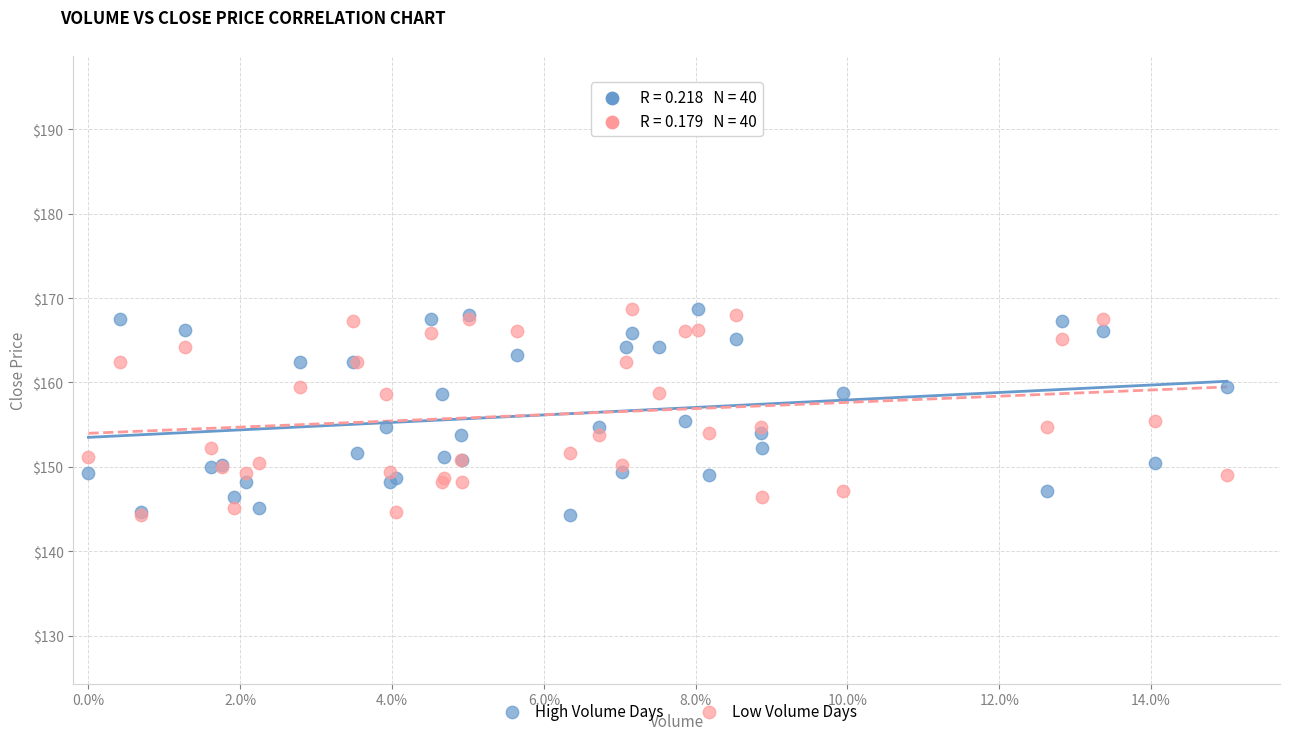

What are all the series names shown in the legend?

High Volume Days, Low Volume Days